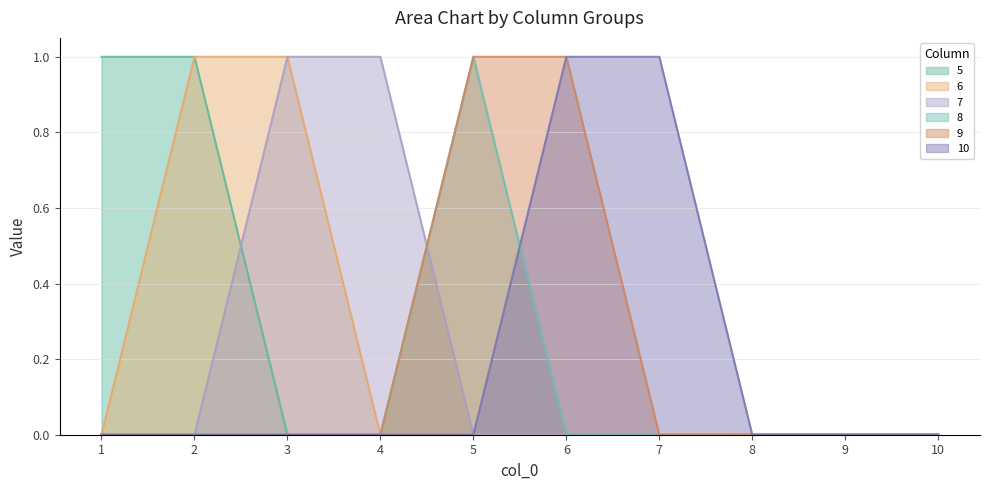

How many data points in 9 are above 0?

2